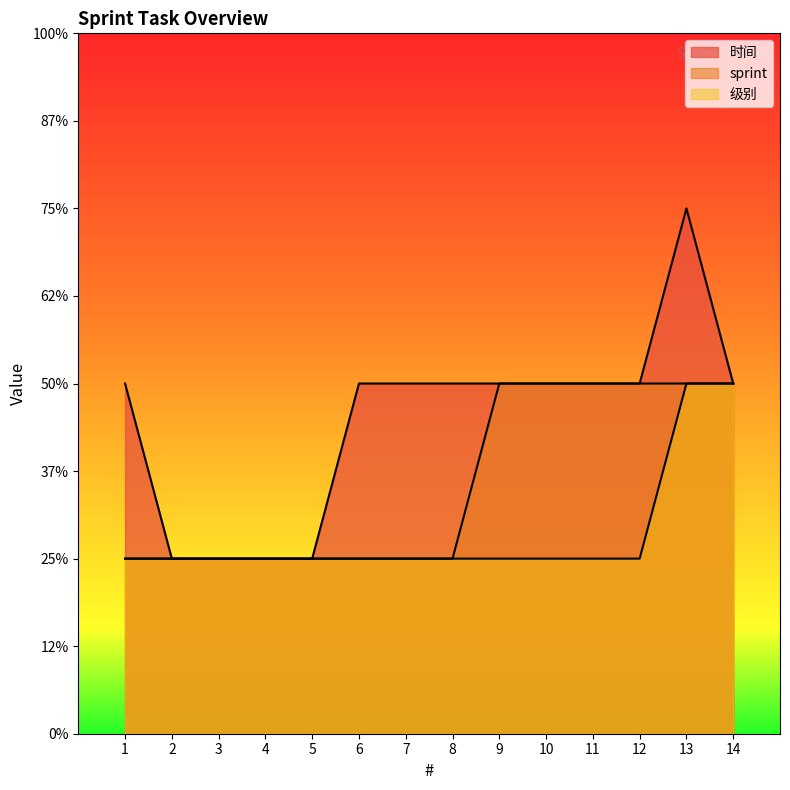

Is it true that 级别 equals 1 at 3?

True